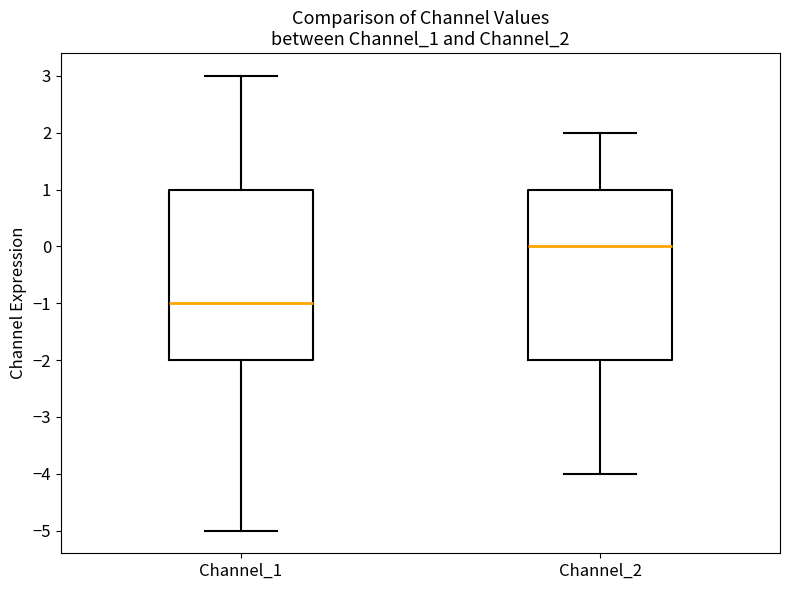

Which box's median line is the lowest?

Channel_1